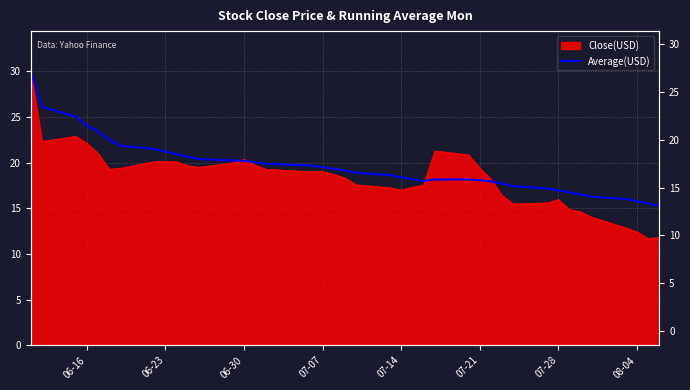

What is the greatest value displayed?

29.9